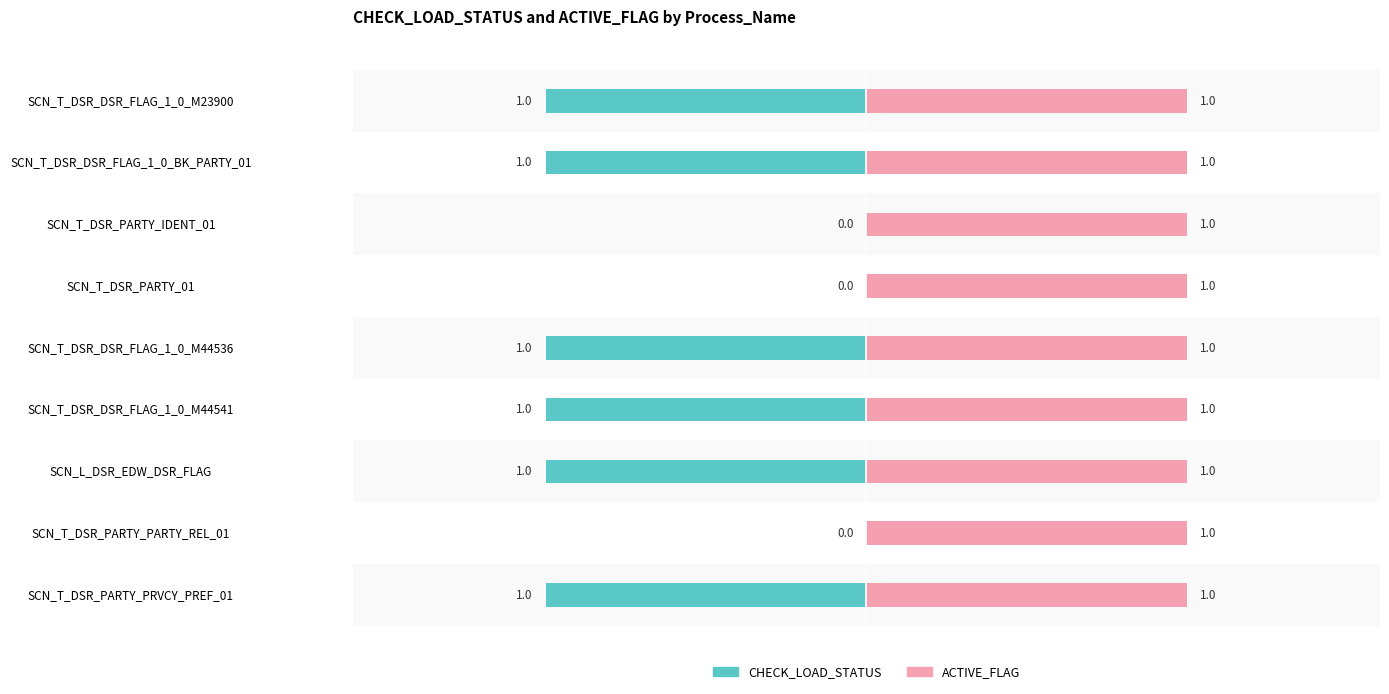

How many bars are there in each group?

2